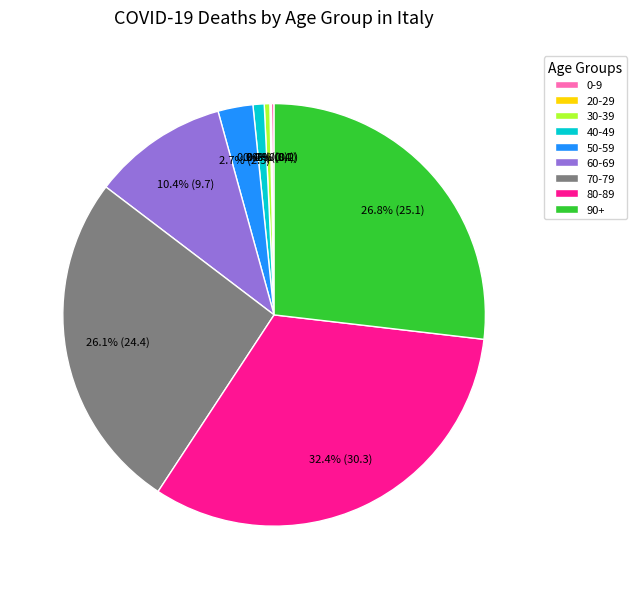

True or false: 30-39 accounts for 8% of the total.

False